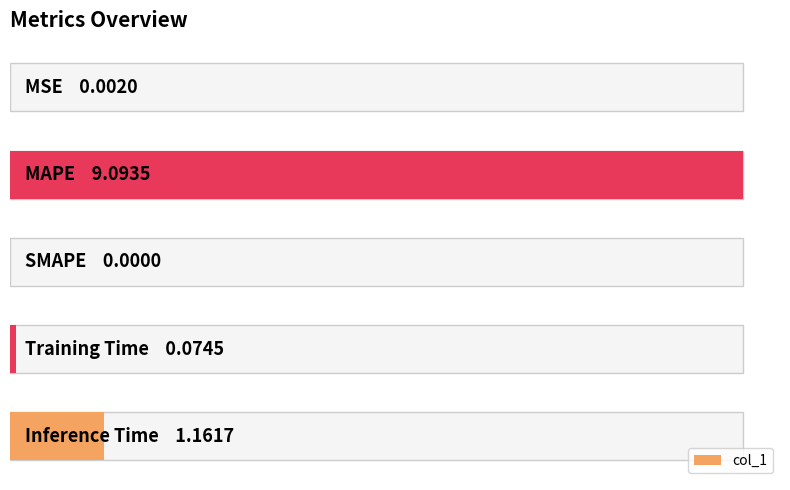

What is the difference between the second highest and second lowest values?

1.2